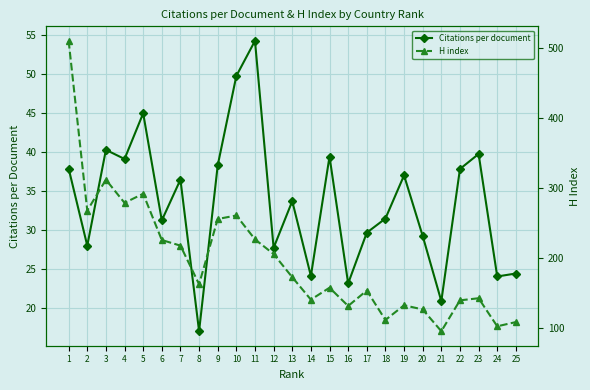

Where is the first local maximum for H index?

3